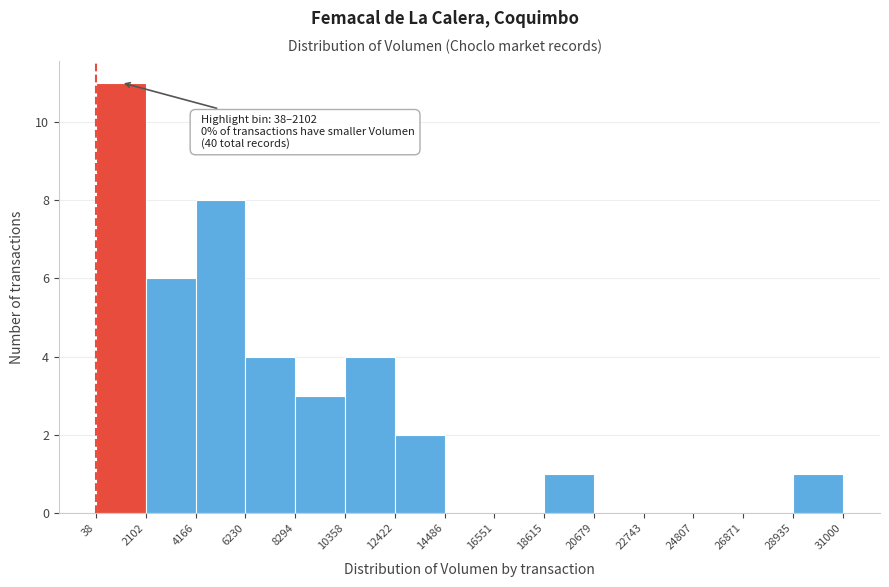

Which range on the x-axis has the tallest bar?

38 to 2102